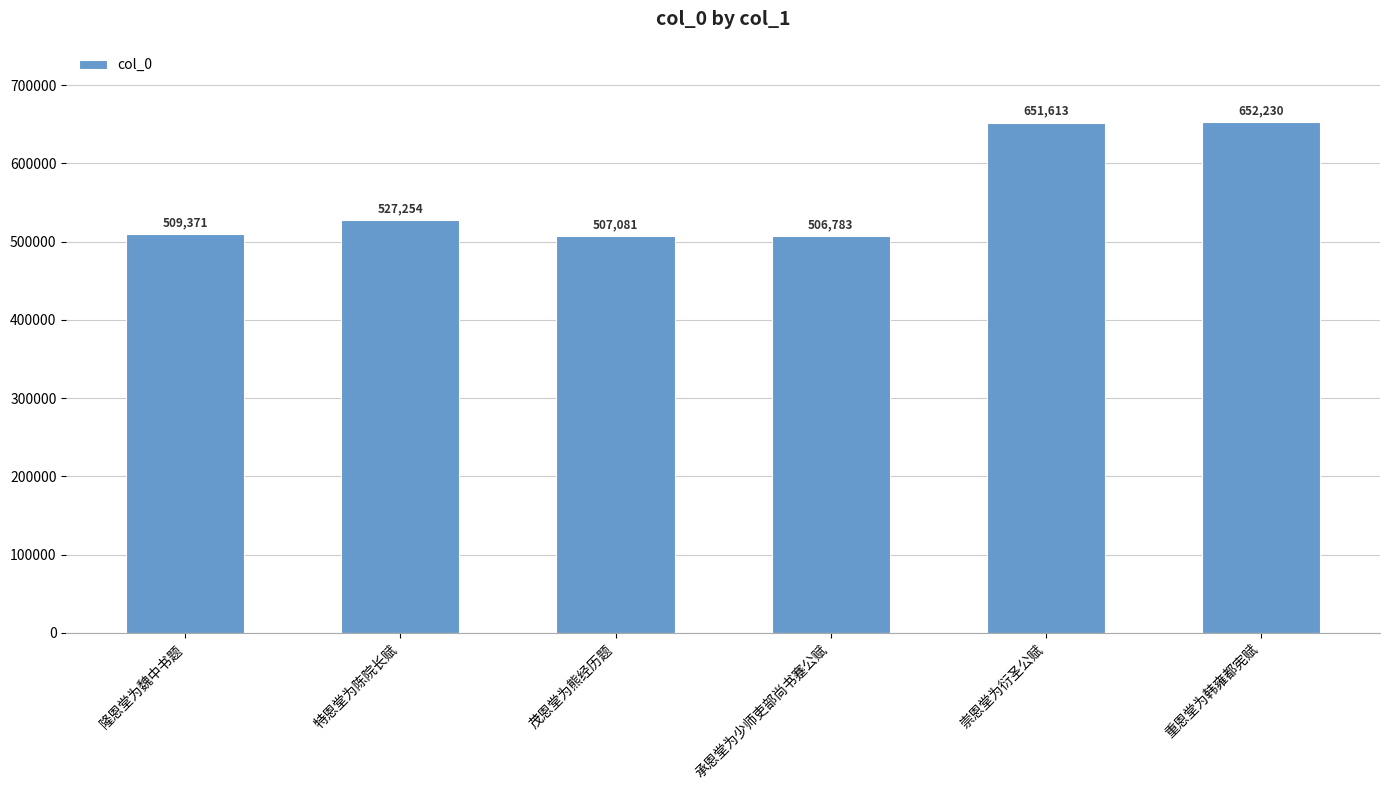

Reading left to right, transcribe all the data shown in this chart.

隆恩堂为魏中书题=509371	特恩堂为陈院长赋=527254	茂恩堂为熊经历题=507081	承恩堂为少师吏部尚书蹇公赋=506783	崇恩堂为衍圣公赋=651613	重恩堂为韩雍都宪赋=652230